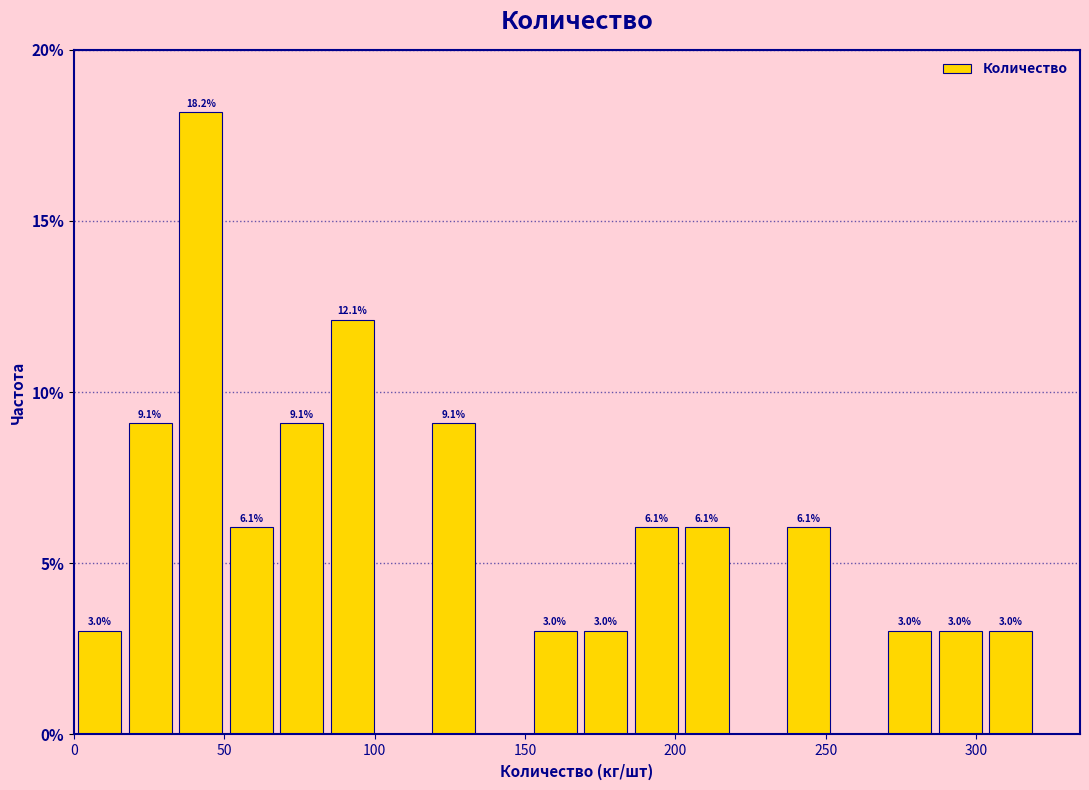

Read against the x-axis, roughly where is the centre of the tallest bar?

40